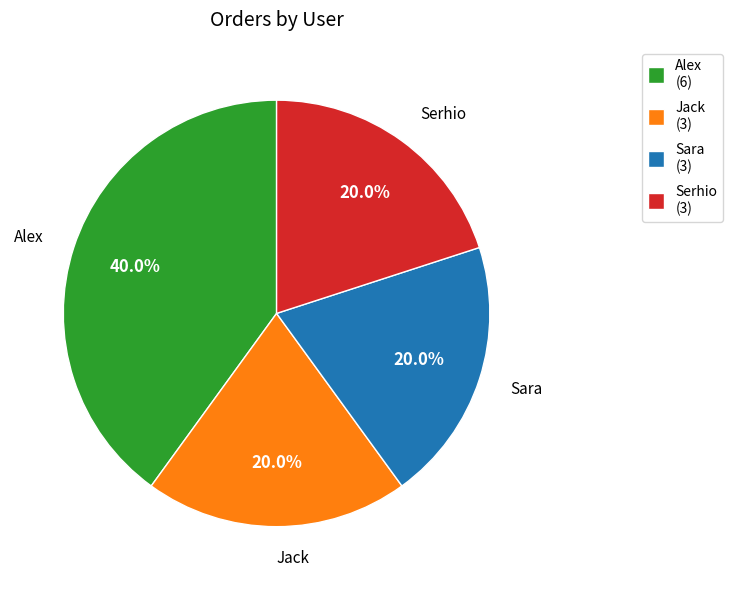

Combined, do Sara and Alex account for over 50%?

Yes